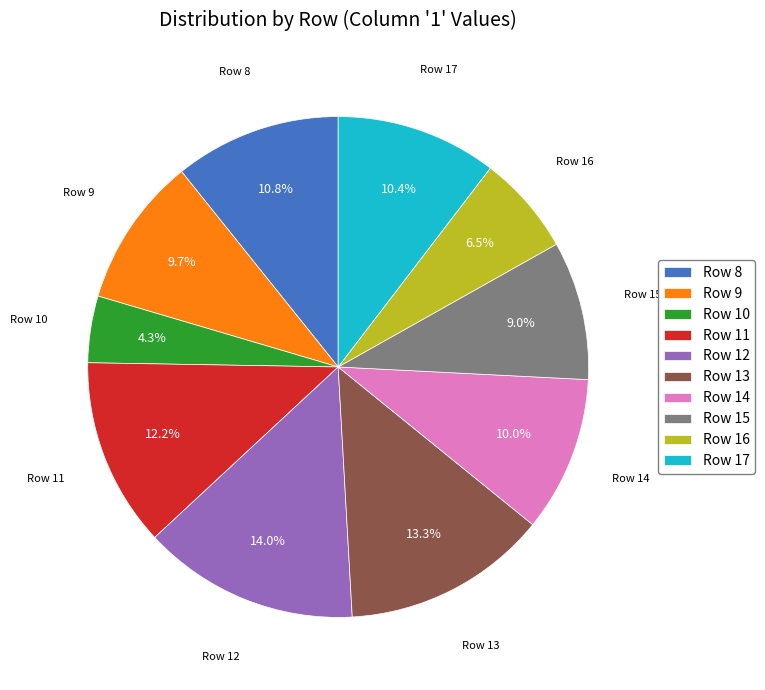

How many slices are in this pie chart?

10